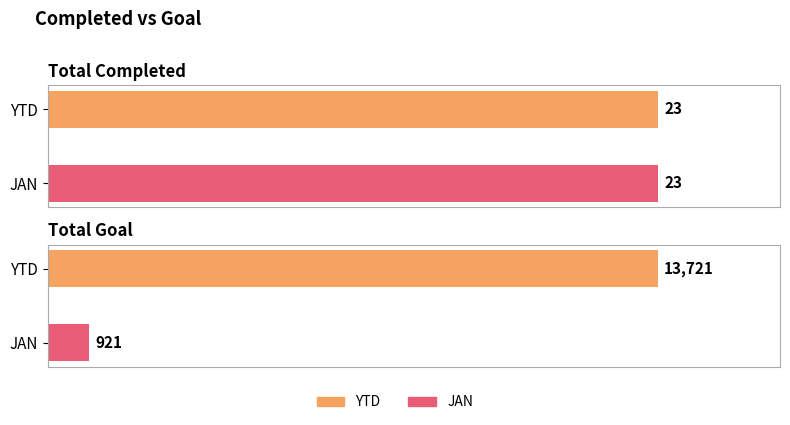

Which series has the largest range (max minus min)?

Total Goal